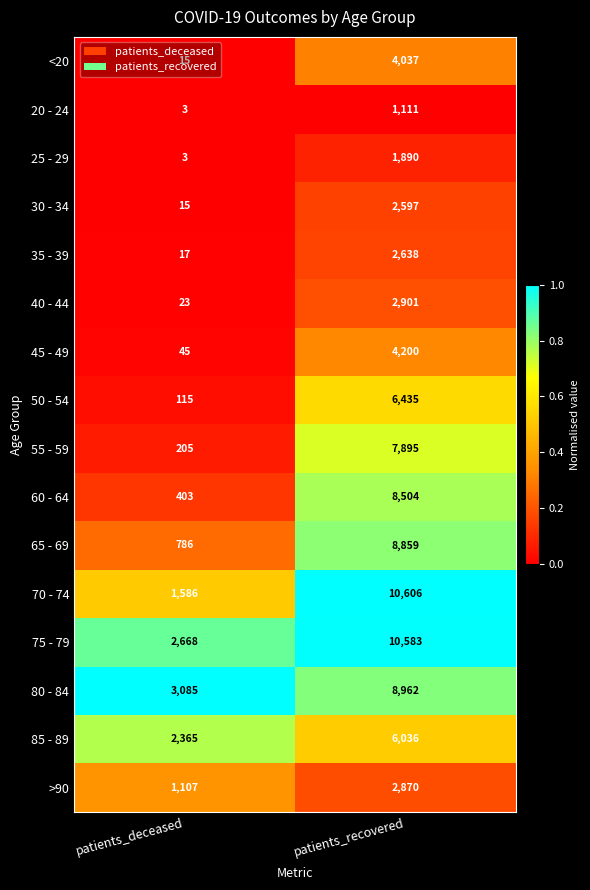

Which label corresponds to the largest value in the chart?

patients_recovered